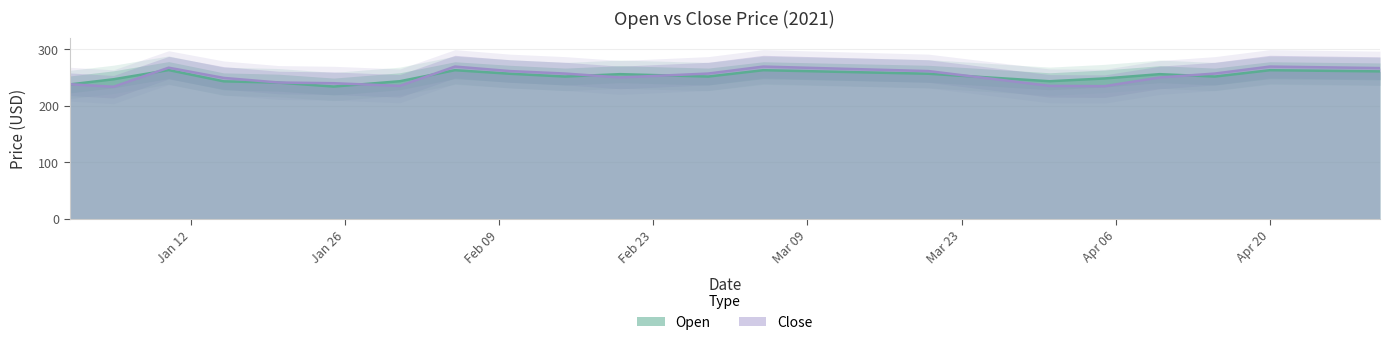

The value of Close at 2021-01-01 is 101.9. True or false?

False